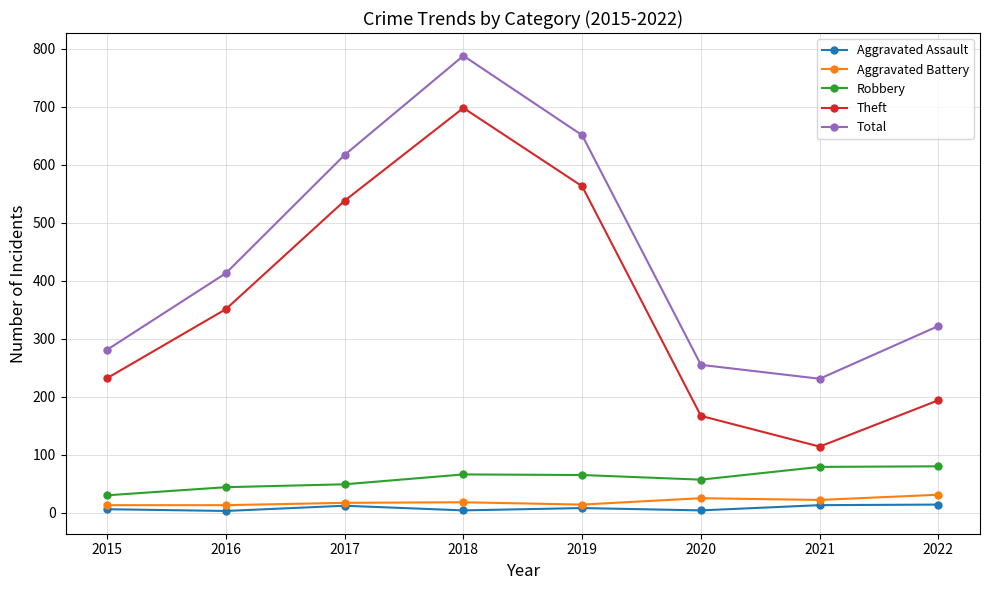

Which series has the largest total across all categories?

Total